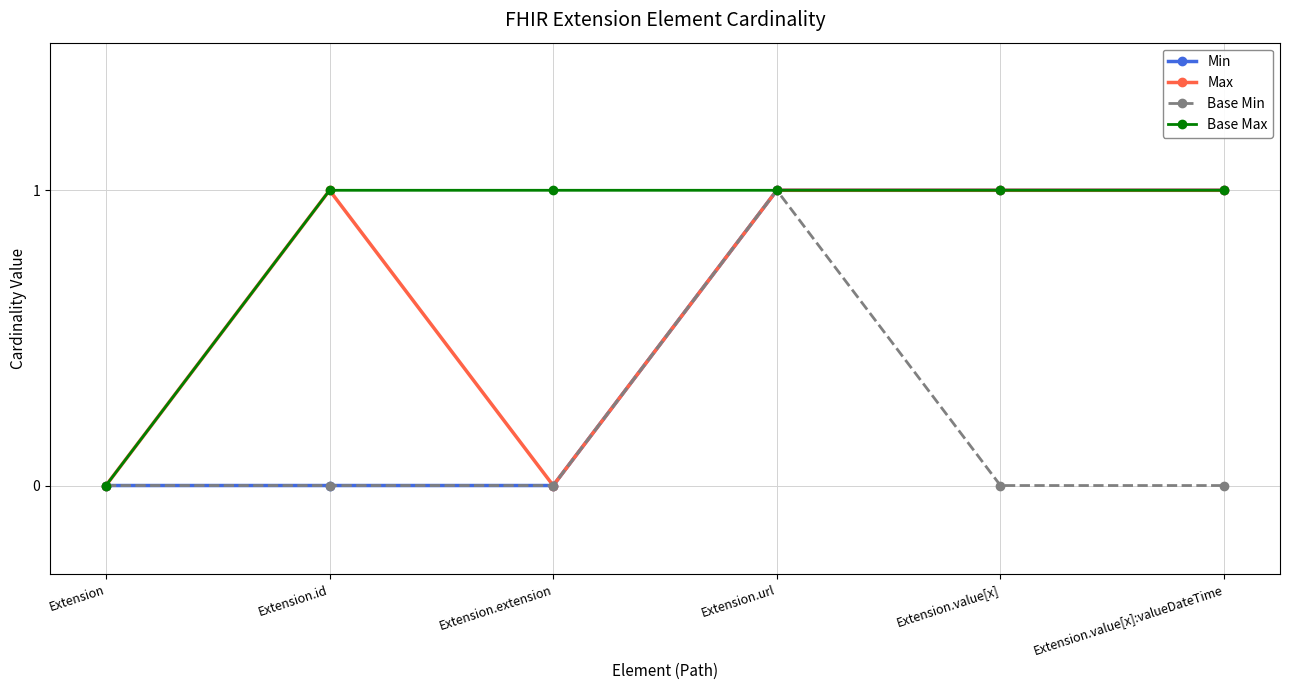

At which label does Base Min reach its peak?

Extension.url